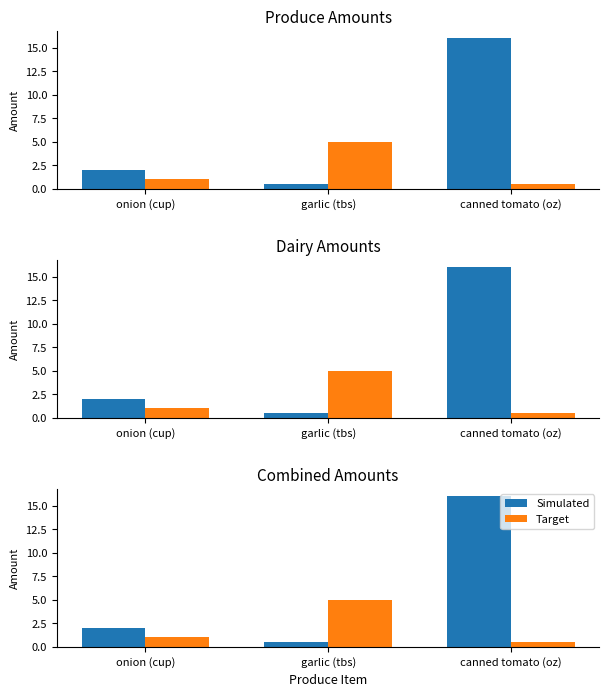

What is the spread (max minus min) of values at onion (cup)?

1.0